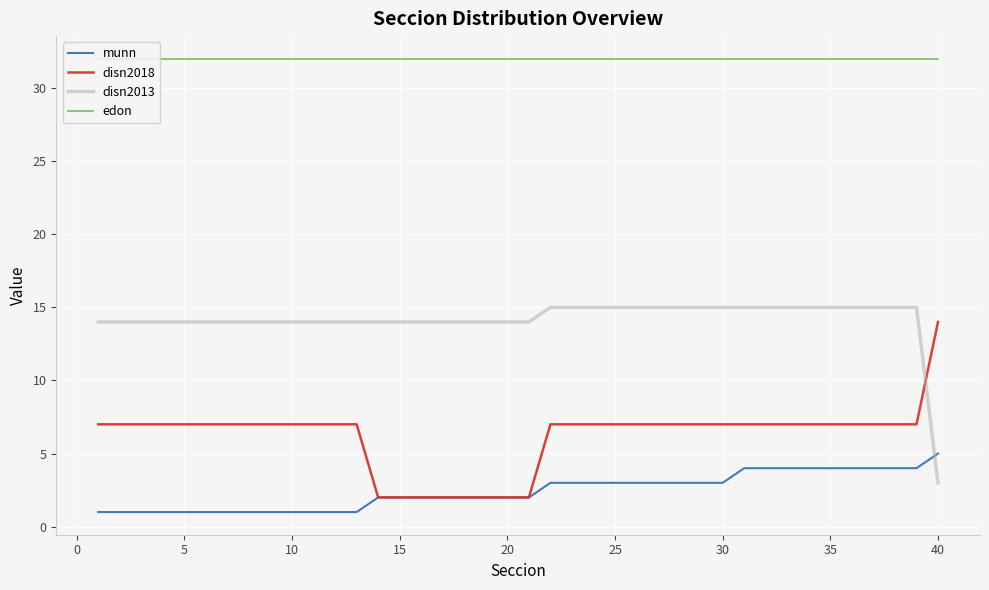

Which series has the largest total across all categories?

edon